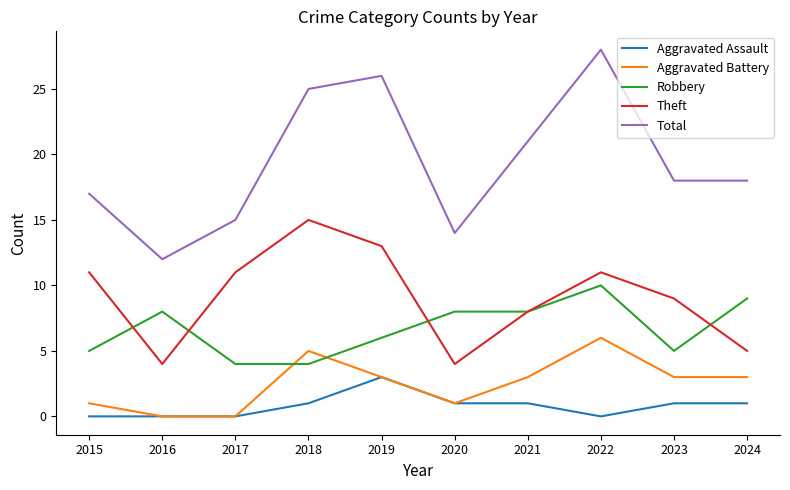

Which series has the widest spread of values?

Total